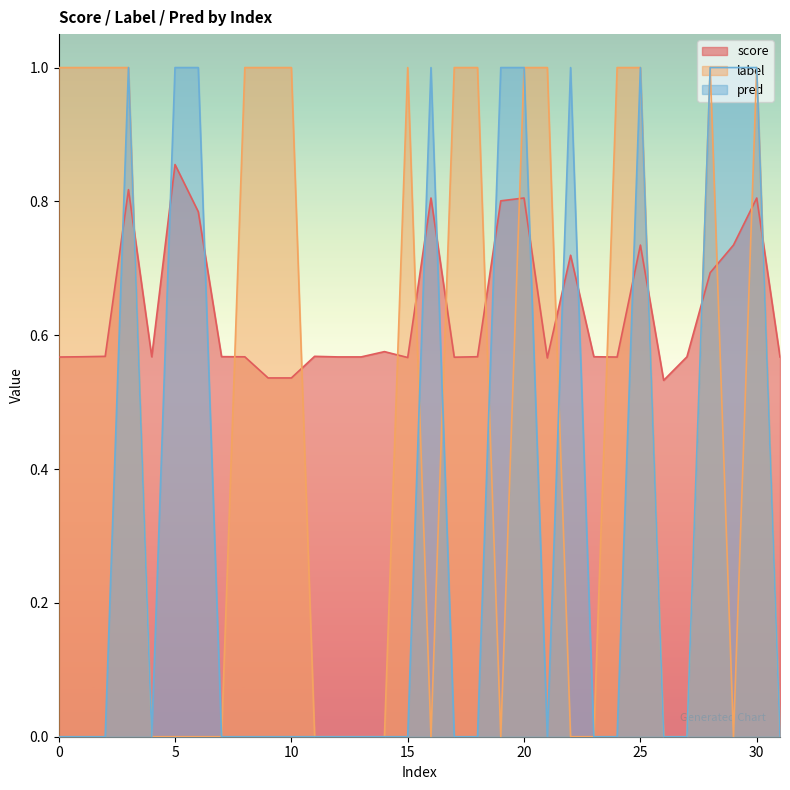

List the series in order of their peak value, lowest first.

score, label, pred